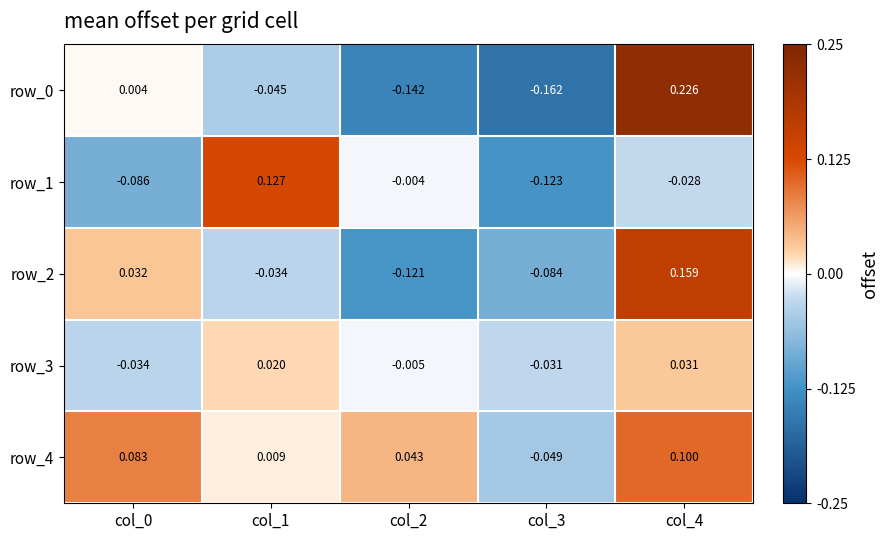

Is the value of row_0 at col_4 greater than the value of row_1 at col_4?

Yes